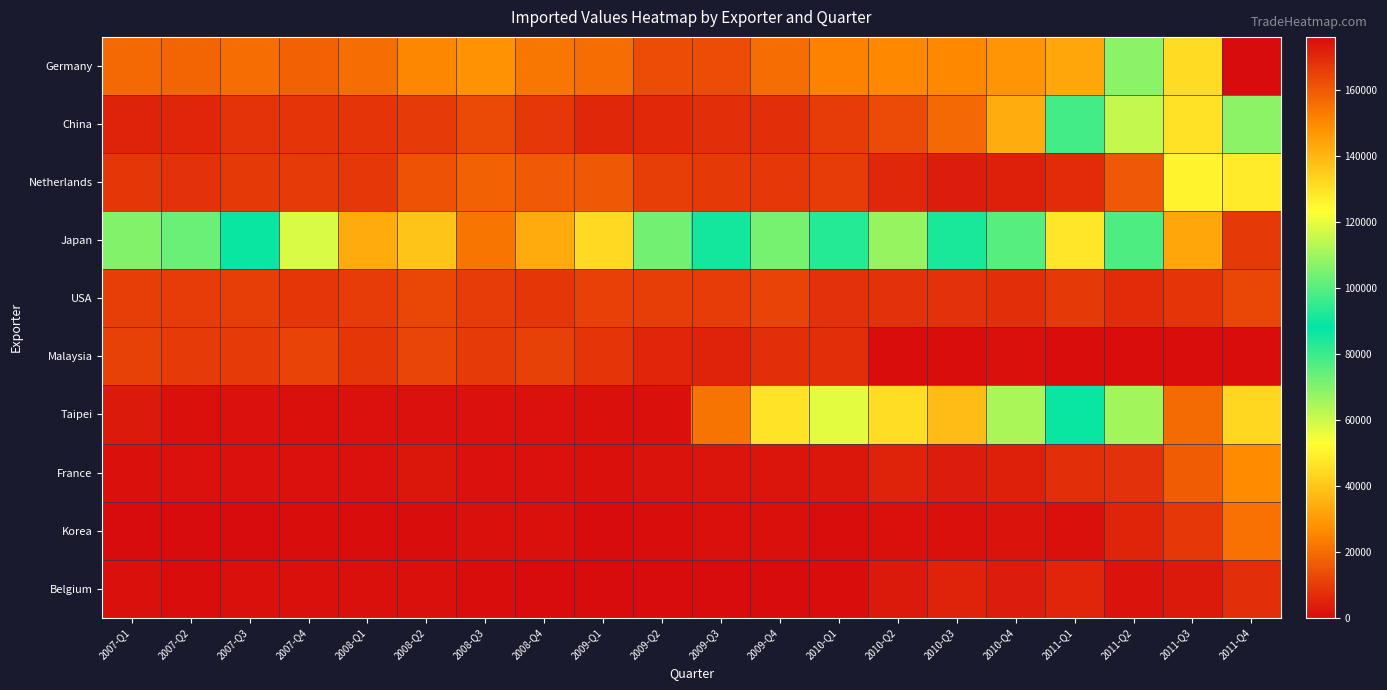

Reading left to right, transcribe all the data shown in this chart.

Germany: 2007-Q1=19404	2007-Q2=18261	2007-Q3=20197	2007-Q4=17861	2008-Q1=20556	2008-Q2=25633	2008-Q3=27889	2008-Q4=22194	2009-Q1=20092	2009-Q2=13629	2009-Q3=13710	2009-Q4=20224	2010-Q1=24456	2010-Q2=26018	2010-Q3=25818	2010-Q4=28710	2011-Q1=32441	2011-Q2=68827	2011-Q3=131128	2011-Q4=175978
China: 2007-Q1=4536	2007-Q2=5413	2007-Q3=8116	2007-Q4=8519	2008-Q1=8408	2008-Q2=9851	2008-Q3=12857	2008-Q4=9123	2009-Q1=5777	2009-Q2=5925	2009-Q3=6900	2009-Q4=7386	2010-Q1=9982	2010-Q2=13284	2010-Q3=19570	2010-Q4=33911	2011-Q1=78746	2011-Q2=115126	2011-Q3=129753	2011-Q4=107419
Netherlands: 2007-Q1=8795	2007-Q2=7687	2007-Q3=9284	2007-Q4=9673	2008-Q1=9110	2008-Q2=14752	2008-Q3=17530	2008-Q4=16337	2009-Q1=16097	2009-Q2=10336	2009-Q3=9435	2009-Q4=9020	2010-Q1=10209	2010-Q2=5702	2010-Q3=3770	2010-Q4=4435	2011-Q1=6612	2011-Q2=16133	2011-Q3=50359	2011-Q4=48138
Japan: 2007-Q1=69851	2007-Q2=73492	2007-Q3=86889	2007-Q4=118146	2008-Q1=142389	2008-Q2=136528	2008-Q3=154126	2008-Q4=142309	2009-Q1=44297	2009-Q2=103609	2009-Q3=90654	2009-Q4=71644	2010-Q1=83167	2010-Q2=67151	2010-Q3=84322	2010-Q4=76084	2011-Q1=47193	2011-Q2=98721	2011-Q3=32458	2011-Q4=9503
USA: 2007-Q1=10346	2007-Q2=9978	2007-Q3=10459	2007-Q4=8908	2008-Q1=10252	2008-Q2=12136	2008-Q3=10156	2008-Q4=8829	2009-Q1=10783	2009-Q2=10538	2009-Q3=10195	2009-Q4=11470	2010-Q1=7779	2010-Q2=7757	2010-Q3=7732	2010-Q4=7499	2011-Q1=9299	2011-Q2=6695	2011-Q3=8429	2011-Q4=12297
Malaysia: 2007-Q1=11211	2007-Q2=9955	2007-Q3=9945	2007-Q4=11406	2008-Q1=8931	2008-Q2=11796	2008-Q3=9890	2008-Q4=11296	2009-Q1=8566	2009-Q2=5208	2009-Q3=4624	2009-Q4=7332	2010-Q1=6981	2010-Q2=567	2010-Q3=609	2010-Q4=690	2011-Q1=643	2011-Q2=412	2011-Q3=559	2011-Q4=362
Taipei: 2007-Q1=3004	2007-Q2=917	2007-Q3=1332	2007-Q4=797	2008-Q1=1196	2008-Q2=1368	2008-Q3=1067	2008-Q4=1066	2009-Q1=788	2009-Q2=964	2009-Q3=21570	2009-Q4=46596	2010-Q1=56422	2010-Q2=45212	2010-Q3=37724	2010-Q4=64368	2011-Q1=86905	2011-Q2=65365	2011-Q3=19609	2011-Q4=43559
France: 2007-Q1=877	2007-Q2=1360	2007-Q3=1040	2007-Q4=1099	2008-Q1=1215	2008-Q2=2213	2008-Q3=1203	2008-Q4=1121	2009-Q1=933	2009-Q2=1419	2009-Q3=1852	2009-Q4=1754	2010-Q1=2118	2010-Q2=4473	2010-Q3=3542	2010-Q4=4070	2011-Q1=7325	2011-Q2=7578	2011-Q3=16739	2011-Q4=26720
Korea: 2007-Q1=253	2007-Q2=249	2007-Q3=189	2007-Q4=430	2008-Q1=497	2008-Q2=478	2008-Q3=713	2008-Q4=829	2009-Q1=310	2009-Q2=611	2009-Q3=862	2009-Q4=849	2010-Q1=684	2010-Q2=791	2010-Q3=868	2010-Q4=1643	2011-Q1=806	2011-Q2=4880	2011-Q3=9146	2011-Q4=21301
Belgium: 2007-Q1=732	2007-Q2=540	2007-Q3=870	2007-Q4=937	2008-Q1=978	2008-Q2=754	2008-Q3=479	2008-Q4=342	2009-Q1=306	2009-Q2=332	2009-Q3=186	2009-Q4=258	2010-Q1=396	2010-Q2=2894	2010-Q3=4586	2010-Q4=3608	2011-Q1=5201	2011-Q2=1482	2011-Q3=2755	2011-Q4=6993